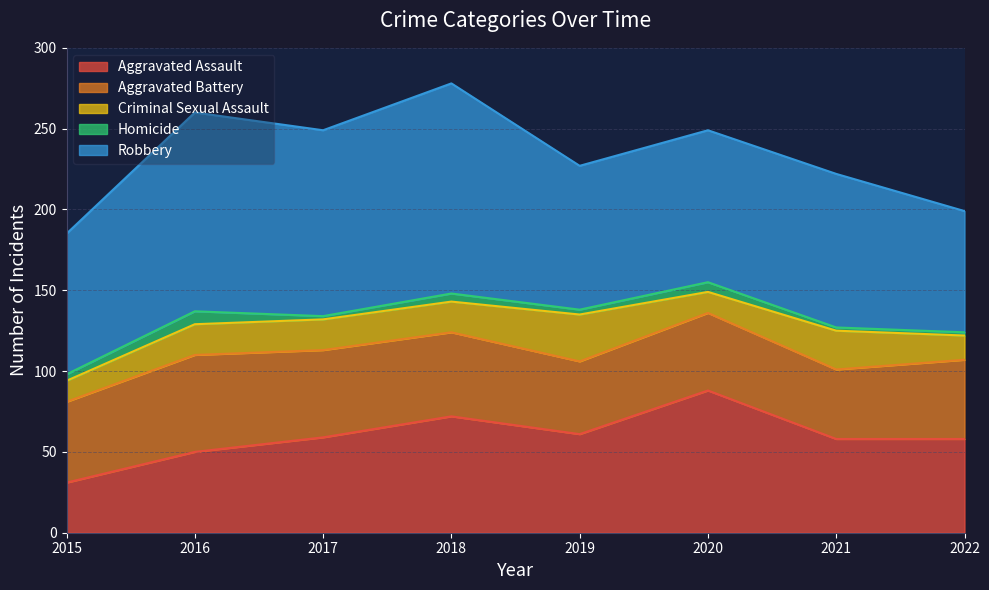

True or false: Criminal Sexual Assault and Aggravated Battery cross at least once.

False